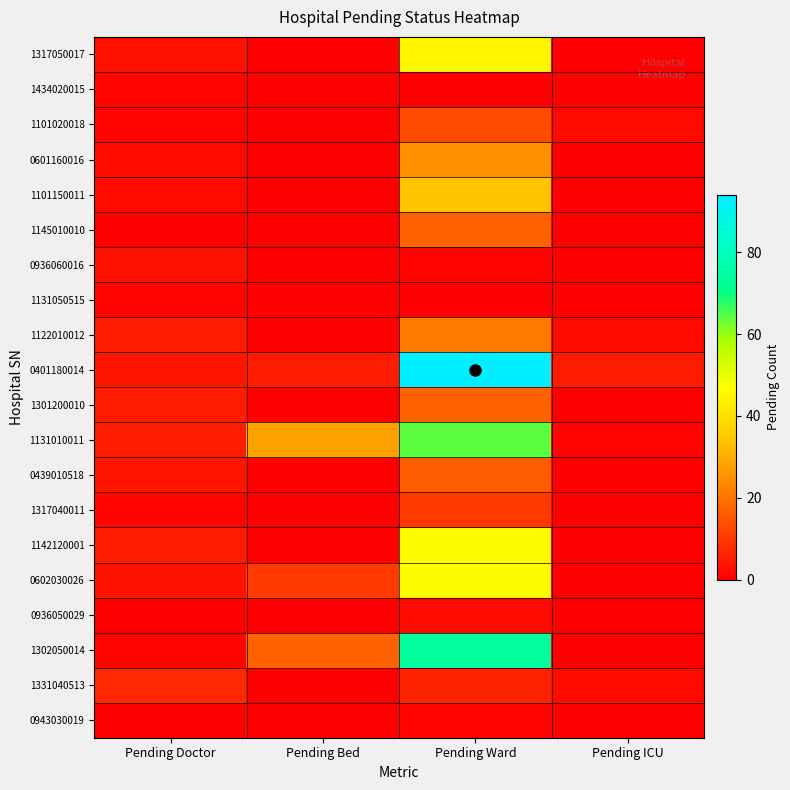

What is the total value across all series at Pending Doctor?

53